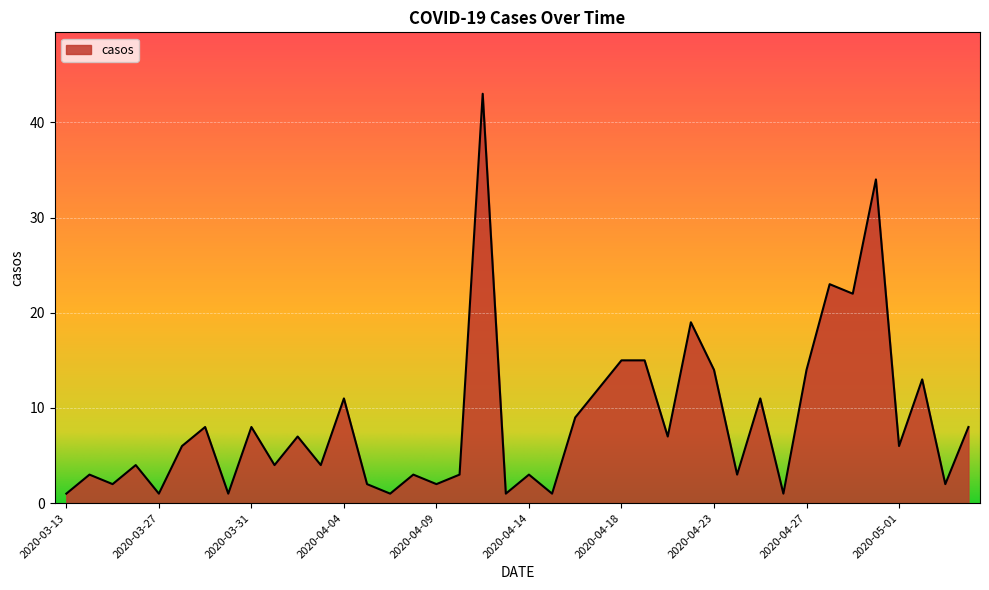

What is the difference between the maximum and minimum values?

42